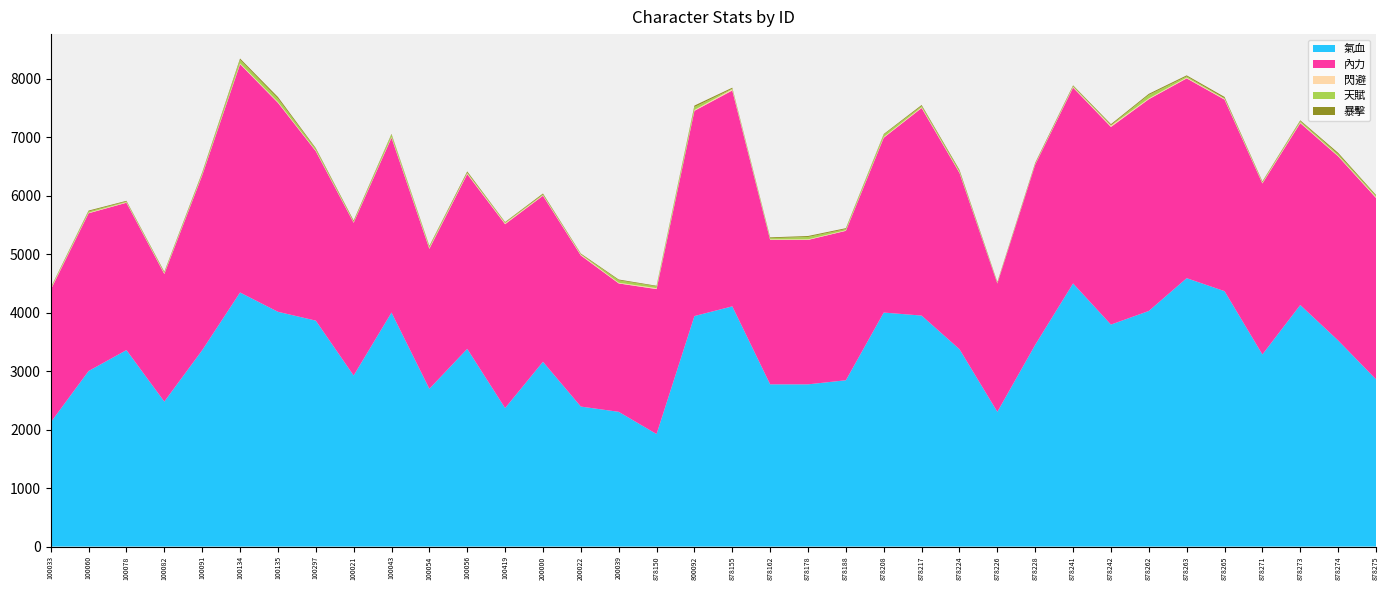

Reading left to right, what are all the values shown in this chart?

氣血: 100033=2124	100060=3002	100078=3360	100082=2479	100091=3358	100134=4345	100135=4015	100297=3864	100021=2925	100043=4002	100054=2698	100056=3381	100419=2368	200000=3160	200022=2394	200039=2304	878150=1924	800092=3942	878155=4108	878162=2774	878178=2774	878188=2844	878208=4002	878217=3950	878224=3375	878226=2304	878228=3450	878241=4500	878242=3796	878262=4029	878263=4590	878265=4368	878271=3285	878273=4131	878274=3525	878275=2860
內力: 100033=2268	100060=2698	100078=2520	100082=2183	100091=2990	100134=3905	100135=3575	100297=2898	100021=2613	100043=2990	100054=2394	100056=2989	100419=3145	200000=2840	200022=2584	200039=2196	878150=2479	800092=3510	878155=3692	878162=2470	878178=2470	878188=2556	878208=2990	878217=3550	878224=3015	878226=2196	878228=3082	878241=3350	878242=3380	878262=3621	878263=3417	878265=3276	878271=2925	878273=3111	878274=3149	878275=3102
閃避: 100033=15	100060=10	100078=10	100082=13	100091=12	100134=14	100135=14	100297=12	100021=10	100043=13	100054=14	100056=15	100419=16	200000=11	200022=16	200039=12	878150=17	800092=15	878155=22	878162=10	878178=10	878188=10	878208=12	878217=14	878224=12	878226=11	878228=13	878241=14	878242=21	878262=14	878263=14	878265=14	878271=12	878273=14	878274=12	878275=17
天賦: 100033=11	100060=21	100078=11	100082=11	100091=21	100134=59	100135=59	100297=25	100021=11	100043=40	100054=21	100056=11	100419=11	200000=11	200022=5	200039=41	878150=30	800092=50	878155=10	878162=20	878178=40	878188=20	878208=40	878217=20	878224=20	878226=0	878228=0	878241=10	878242=10	878262=60	878263=20	878265=10	878271=10	878273=20	878274=25	878275=20
暴擊: 100033=11	100060=15	100078=12	100082=14	100091=18	100134=24	100135=26	100297=16	100021=17	100043=13	100054=14	100056=20	100419=10	200000=16	200022=12	200039=14	878150=10	800092=25	878155=16	878162=14	878178=17	878188=15	878208=12	878217=18	878224=20	878226=14	878228=19	878241=14	878242=17	878262=19	878263=18	878265=22	878271=13	878273=14	878274=23	878275=14